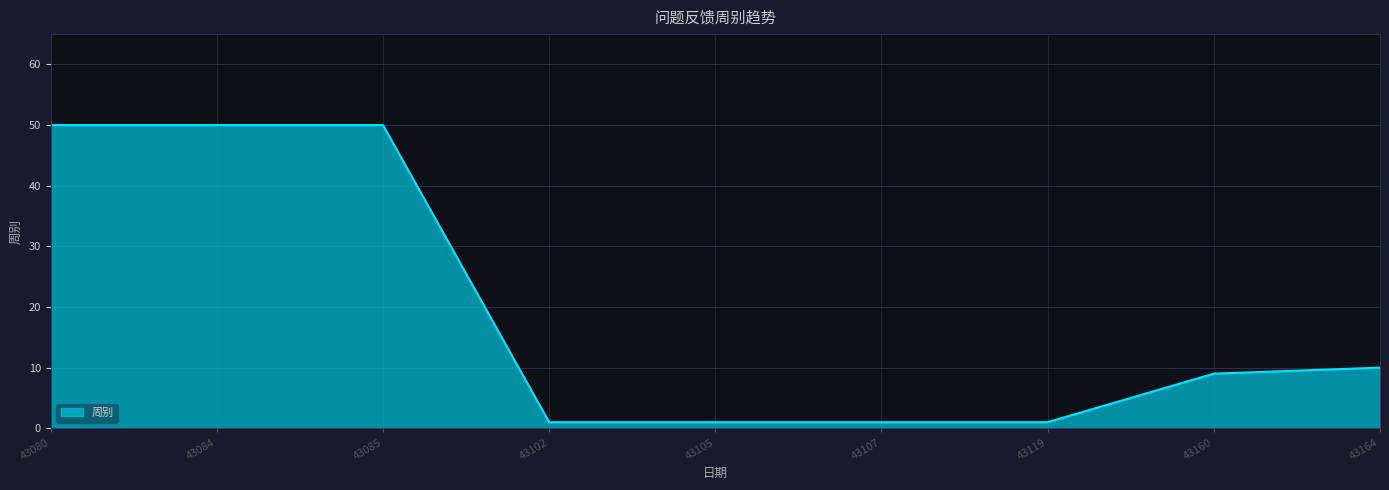

Reading left to right, list all the values displayed in this chart.

50	50	50	1	1	1	1	9	10